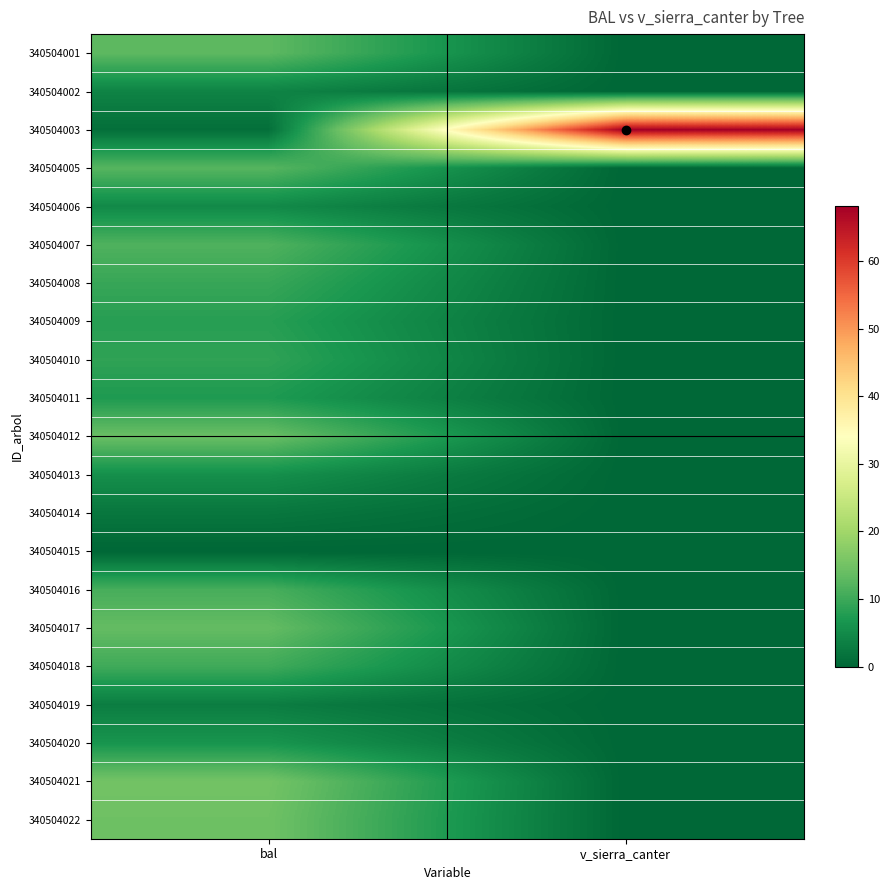

Between v_sierra_canter and bal, which is larger?

bal